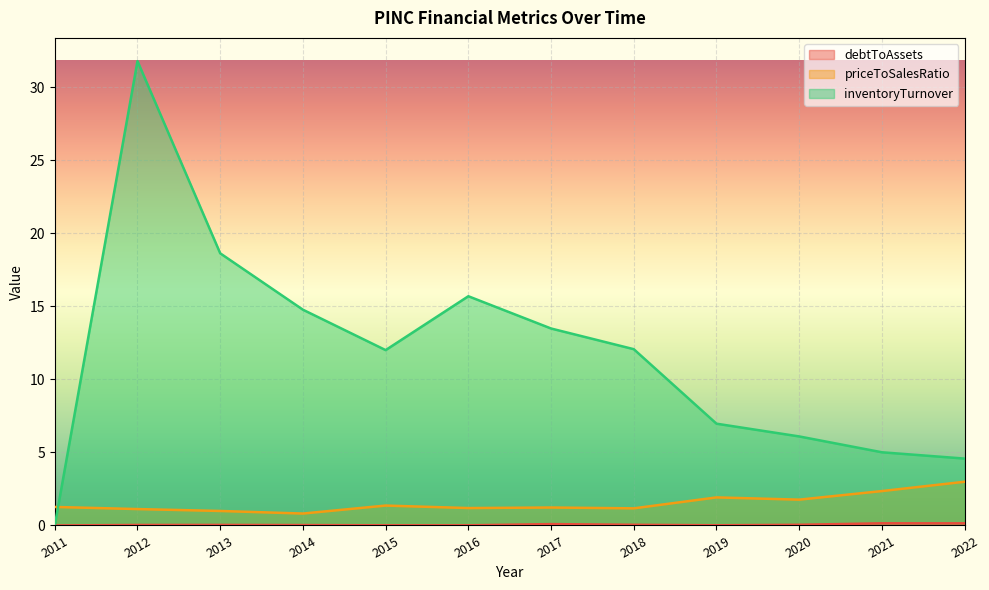

In debtToAssets, how many points are higher than both neighbors (excluding endpoints)?

3